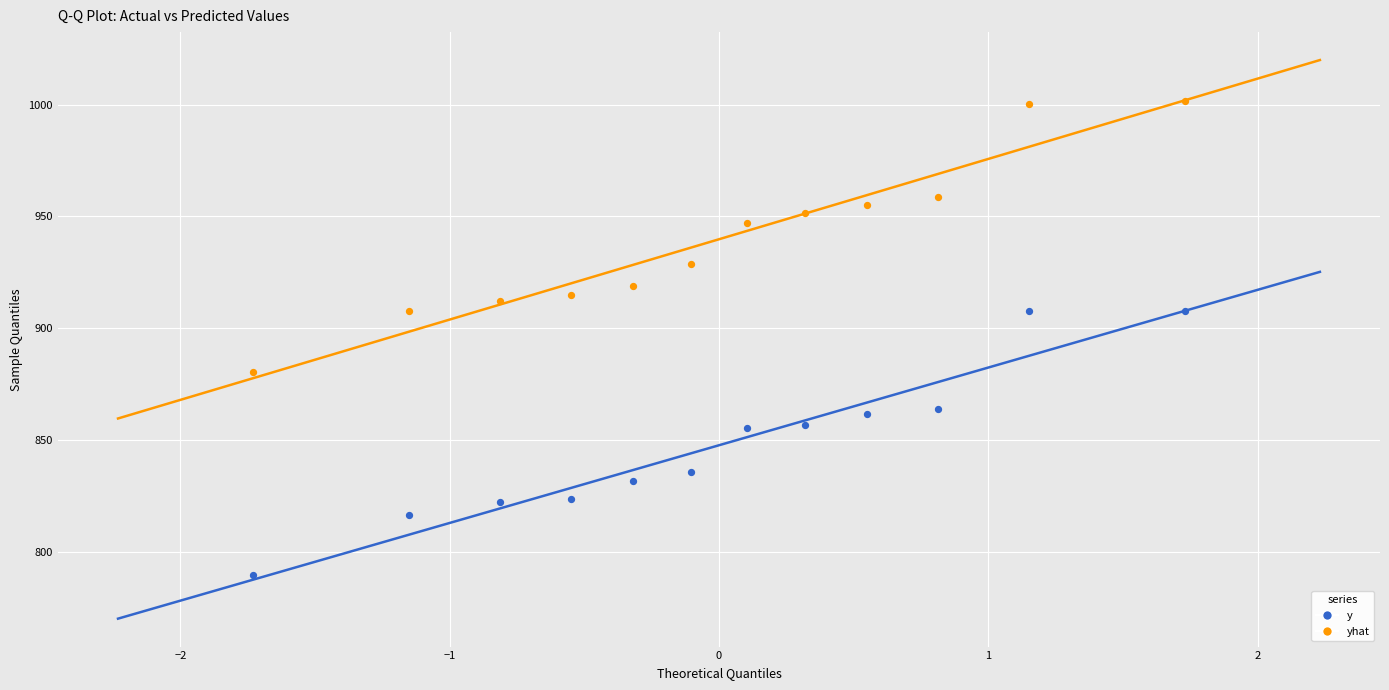

What are all the series names shown in the legend?

y, yhat